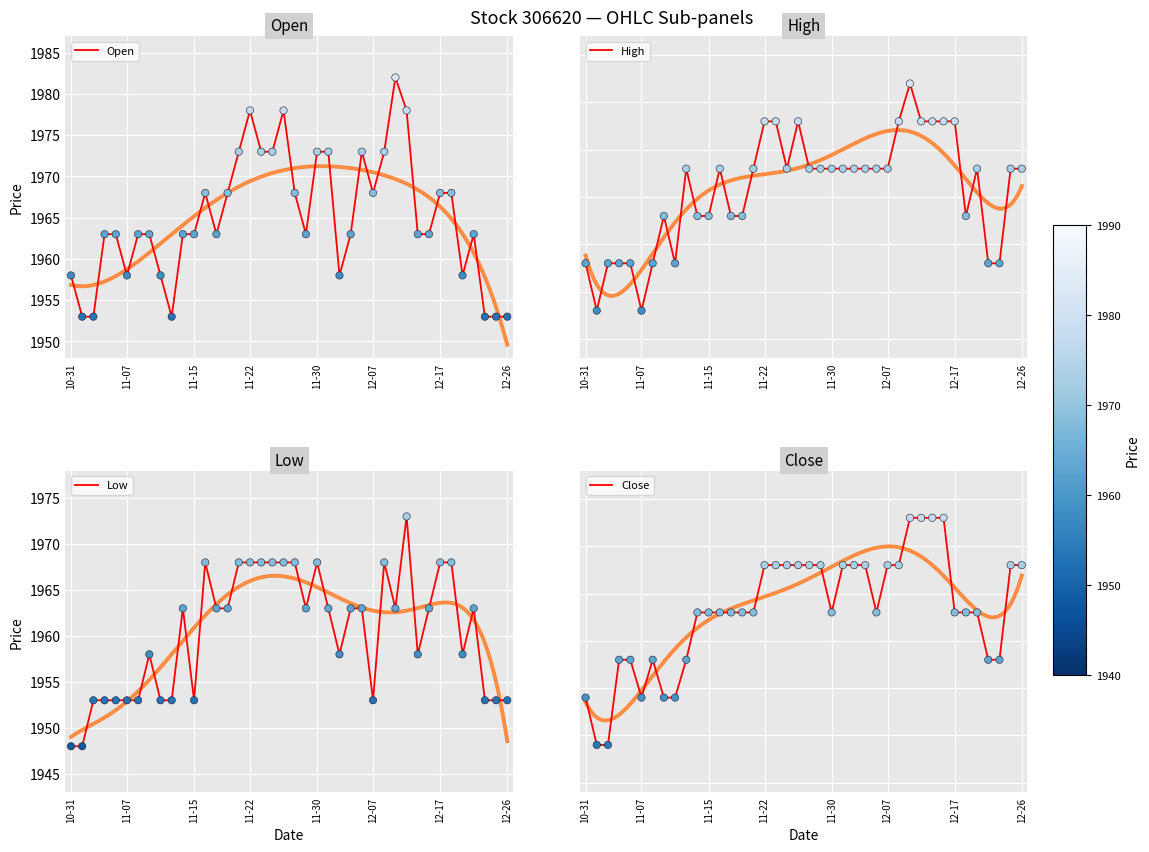

What are all the series names shown in the legend?

Open, High, Low, Close